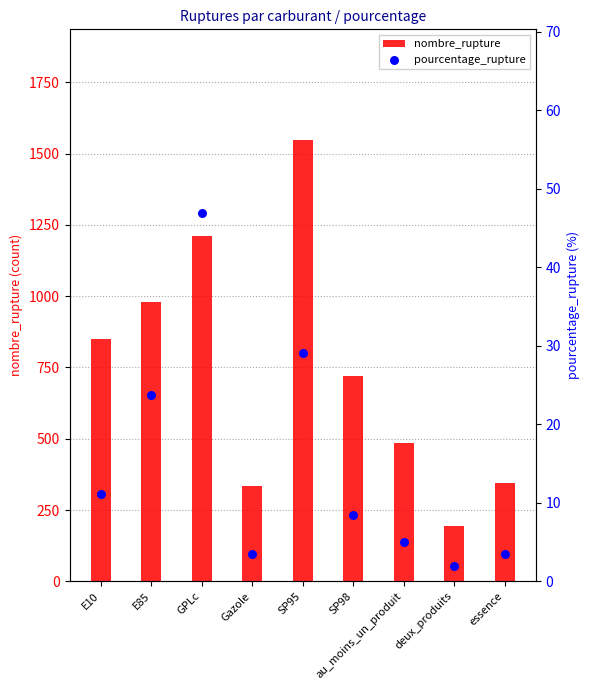

Is the value of nombre_rupture at essence greater than the value of pourcentage_rupture at GPLc?

Yes